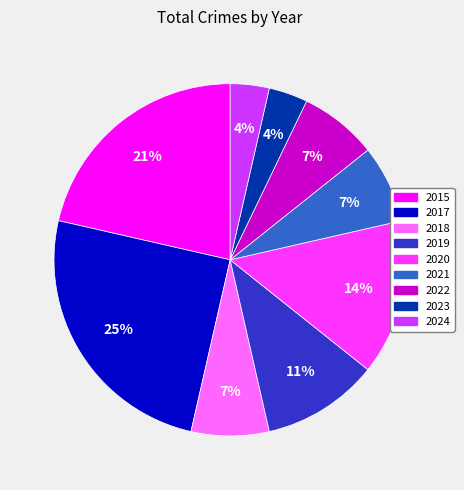

Approximately how many times larger is the value at 2019 compared to 2017?

0.4